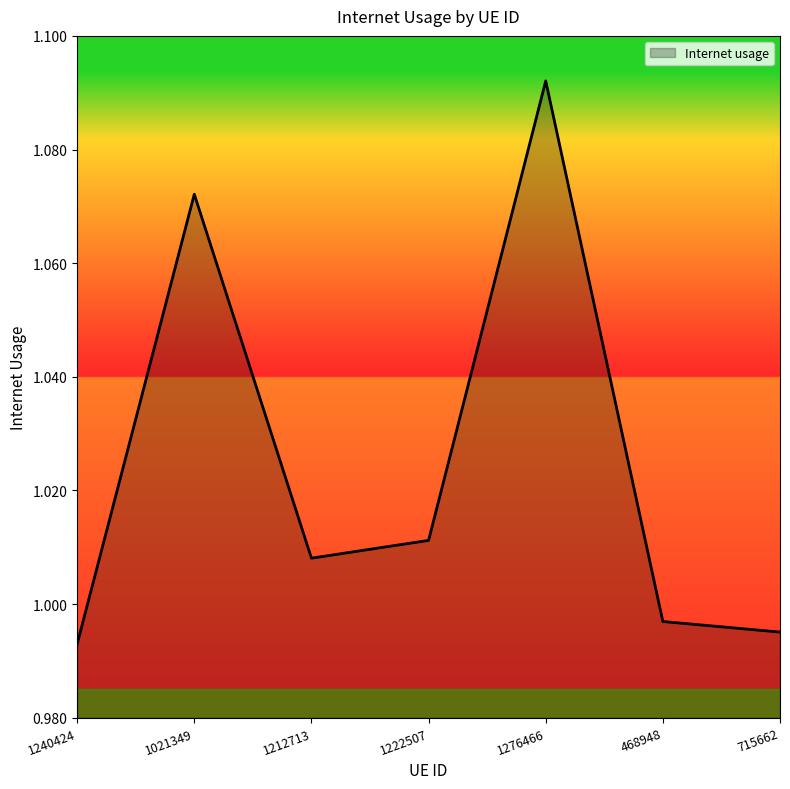

Is it true that the value at 1240424 is 0.7?

False